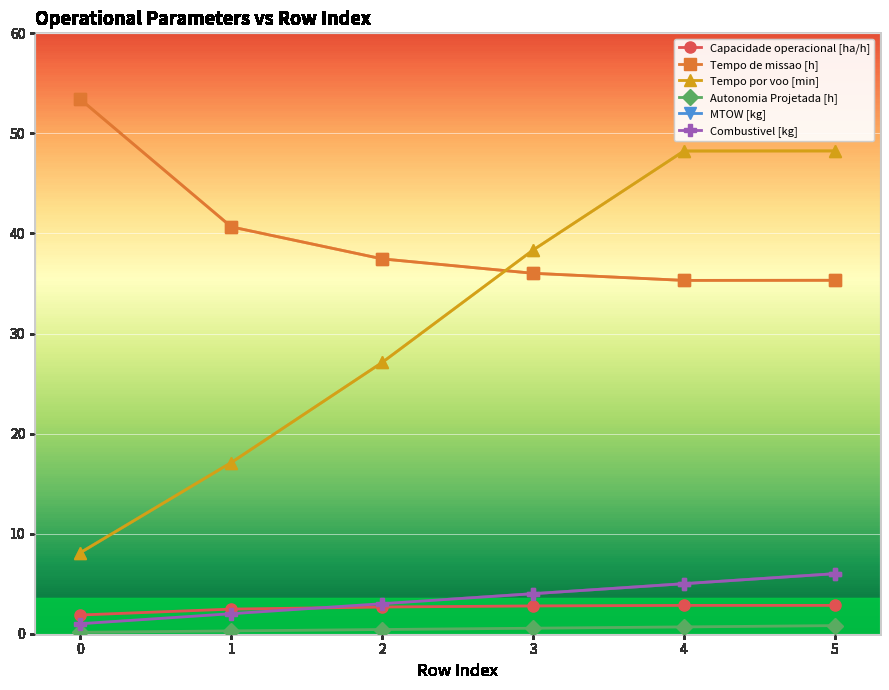

What are all the series names shown in the legend?

Capacidade operacional [ha/h], Tempo de missao [h], Tempo por voo [min], Autonomia Projetada [h], MTOW [kg], Combustivel [kg]